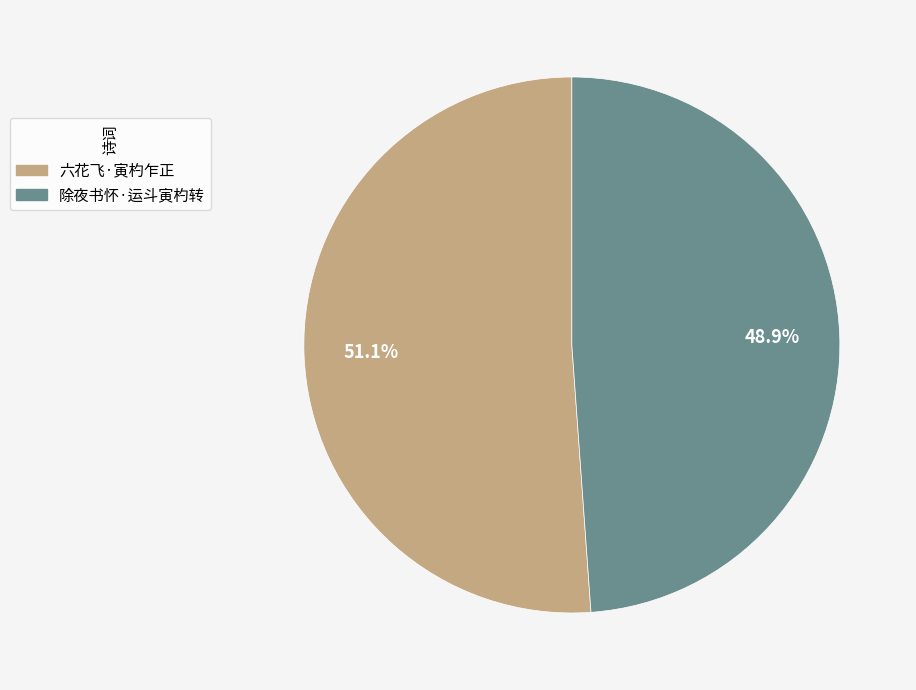

The 除夜书怀·运斗寅杓转 slice represents 49% of the pie. True or false?

True